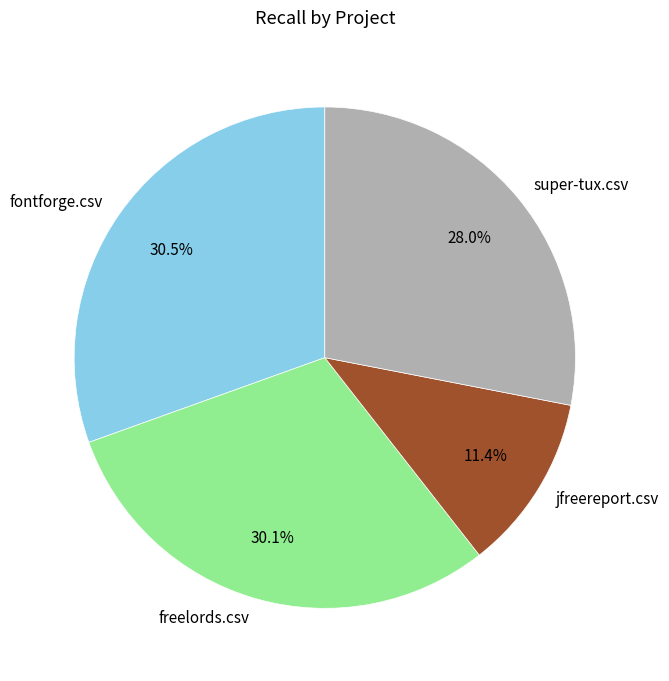

How many segments does this pie chart have?

4